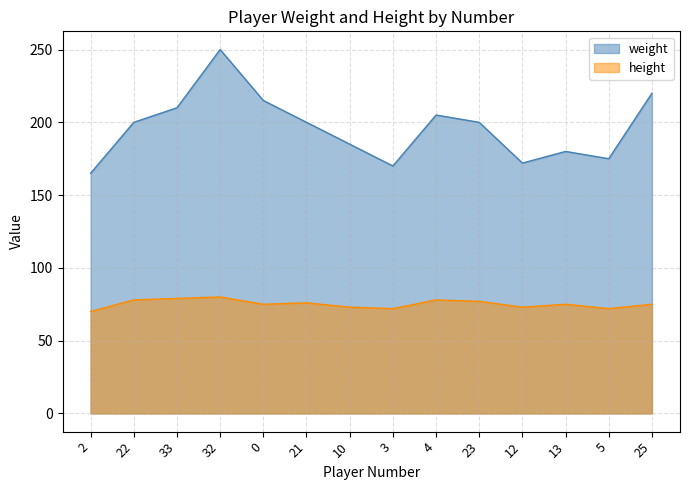

Does the chart have visible grid lines?

Yes